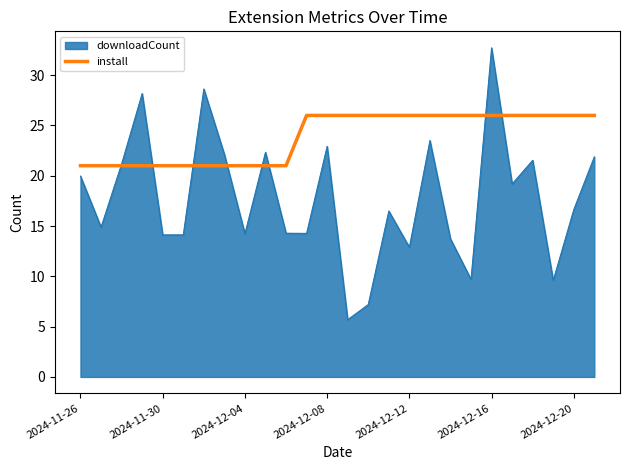

How many lines are shown in the chart?

2